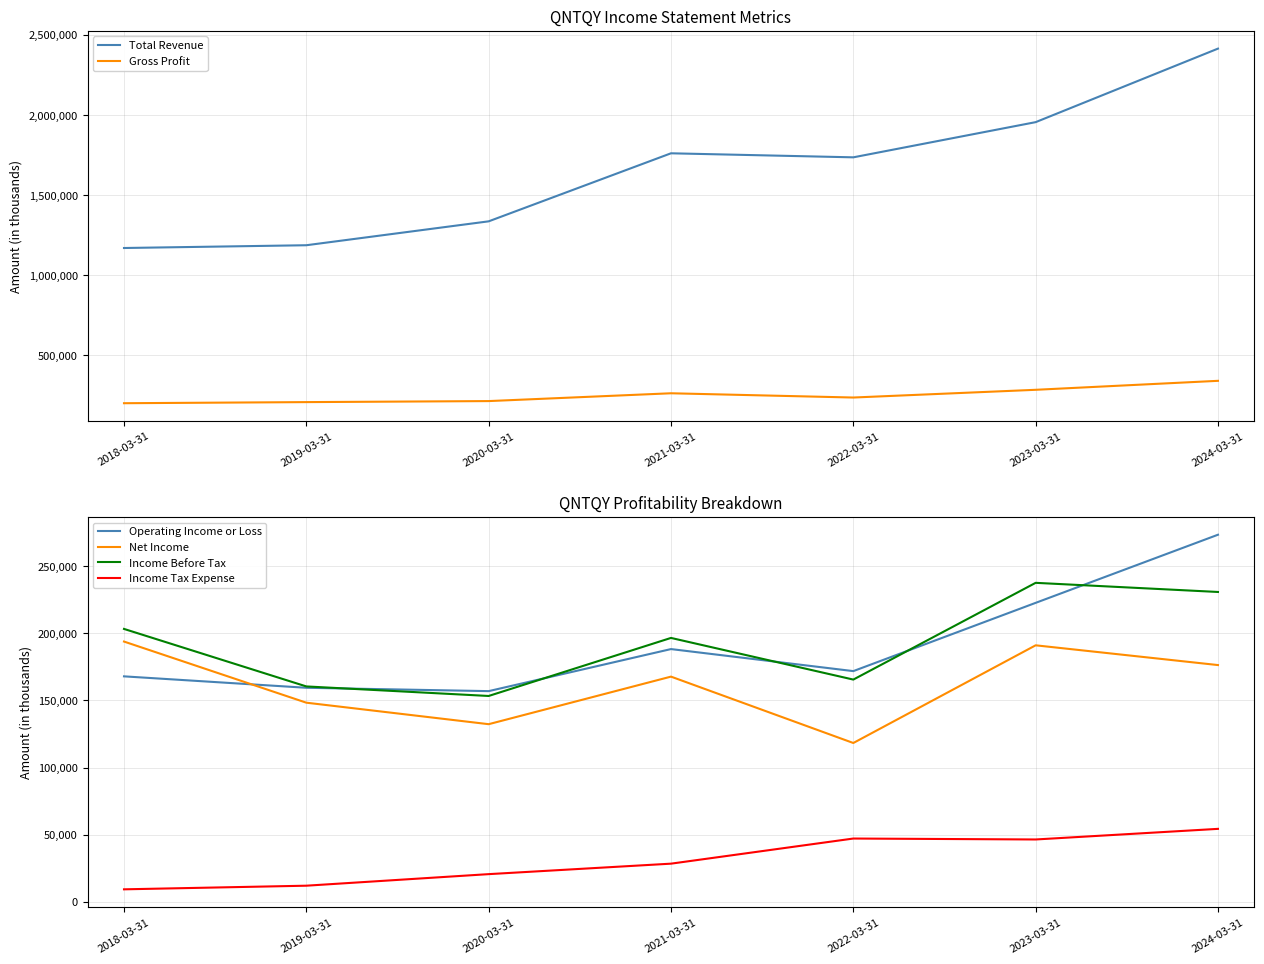

What is the sum of the Net Income values at 2023-03-31 and 2019-03-31?

339300